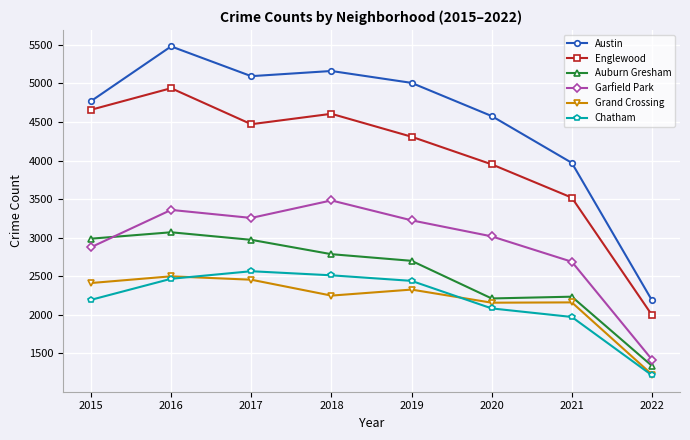

The value of Chatham at 2018 is 2513. True or false?

True